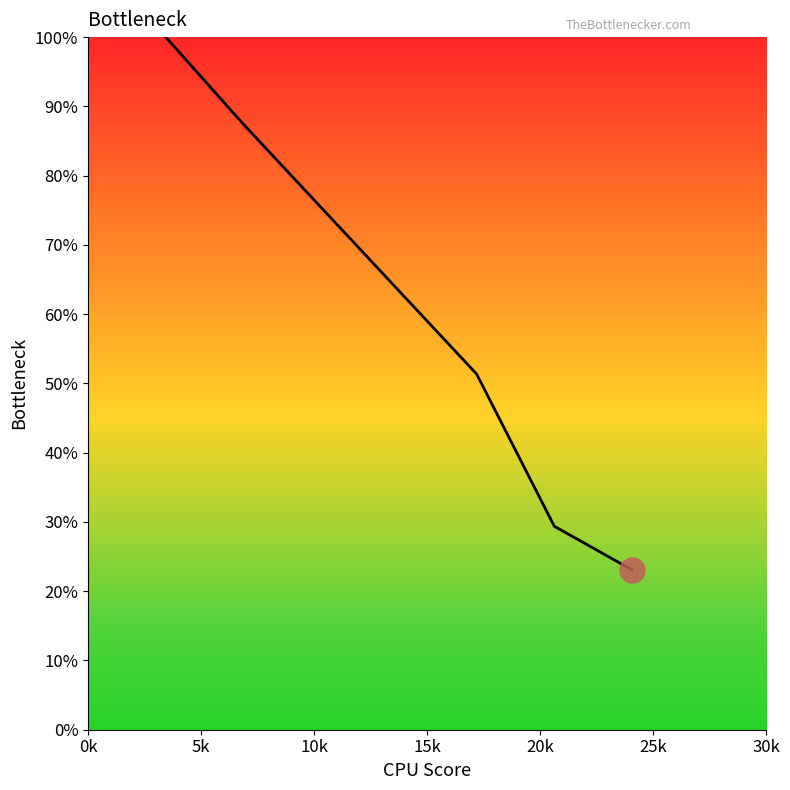

Does the chart have visible grid lines?

No